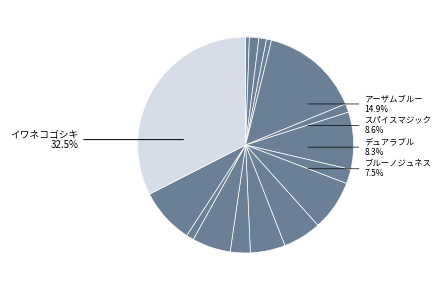

To the nearest percent, what is the difference between the スパイスマジック and ストラテジーマップ slice percentages?

7%